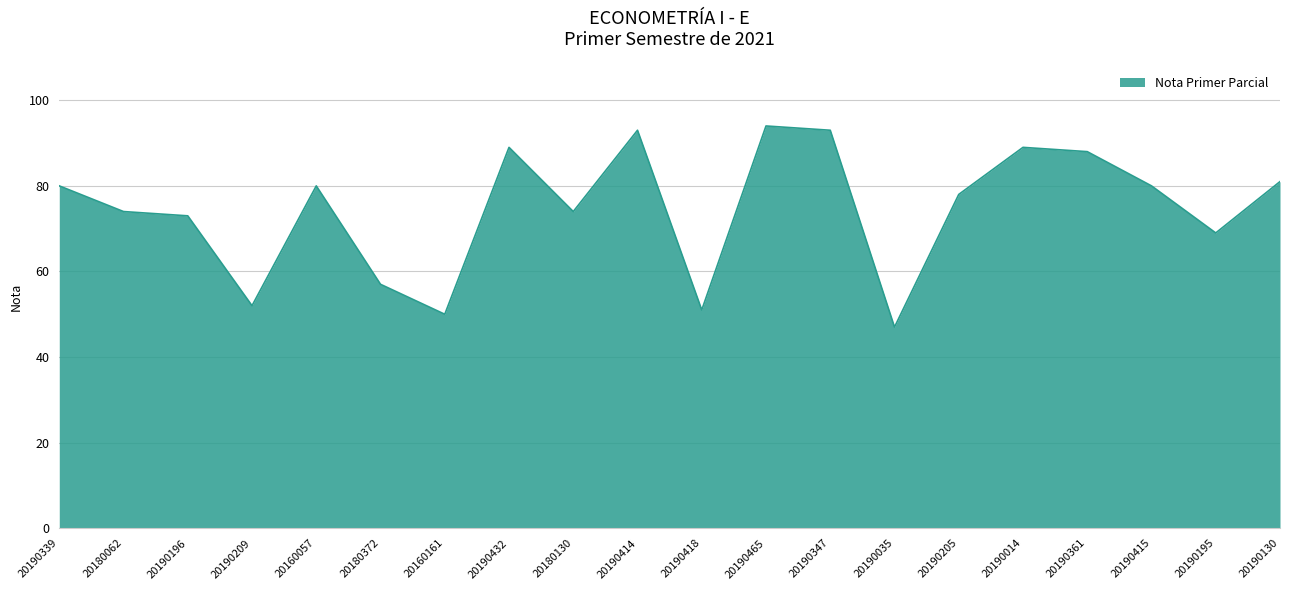

What is the difference between the maximum and minimum values?

47